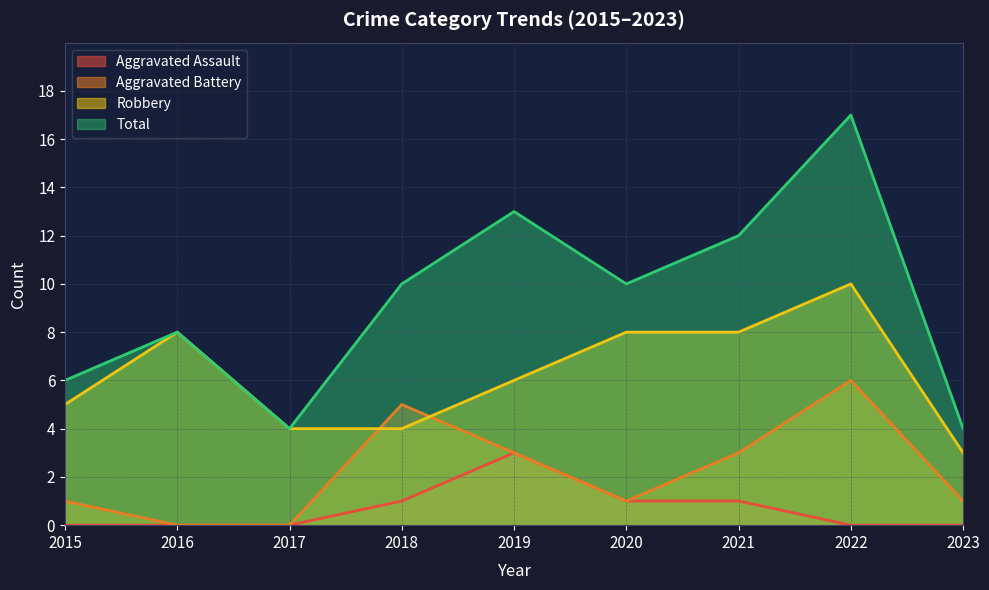

Which series has the largest total across all categories?

Total